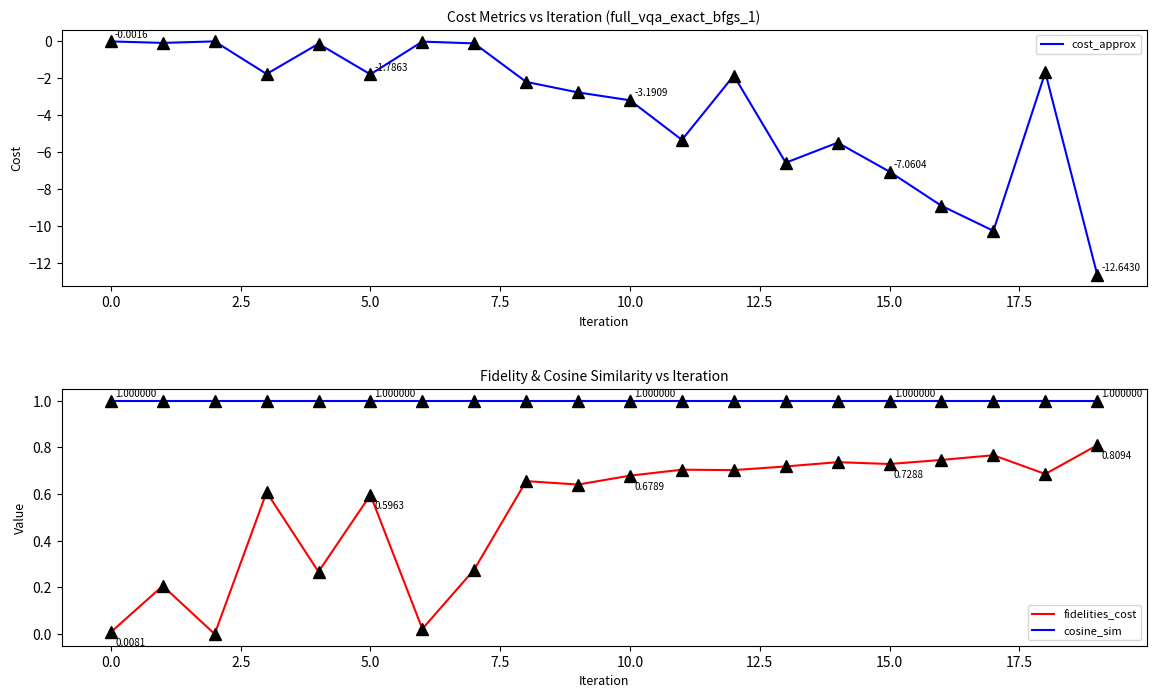

True or false: cost_approx has more than 1 points higher than both neighbors.

True